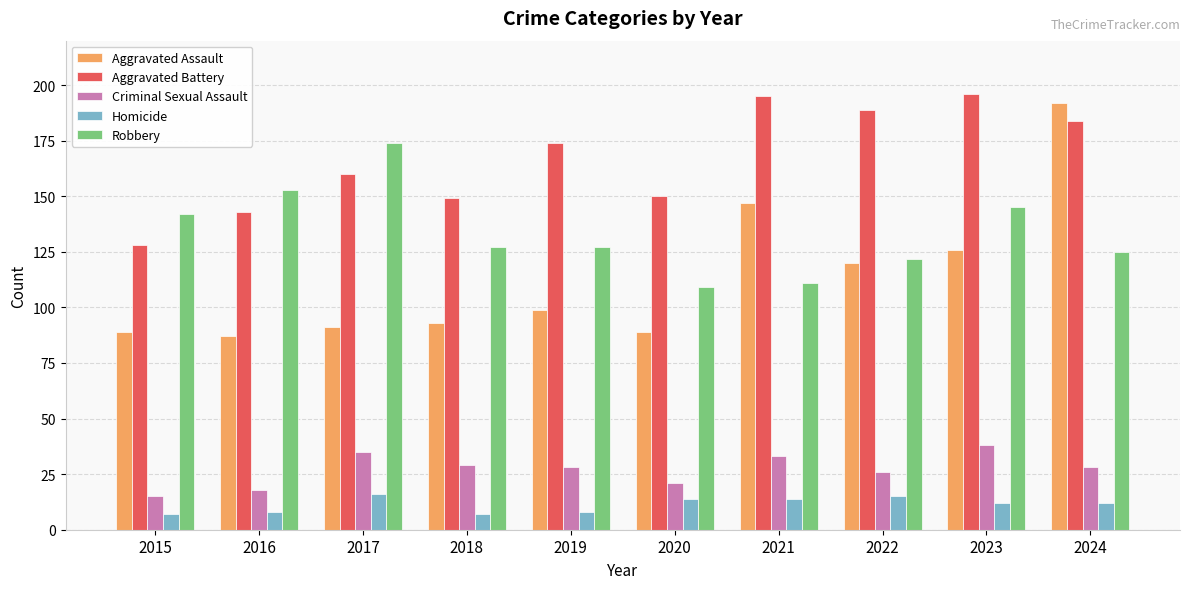

The value of Aggravated Battery at 2017 is 38. True or false?

False